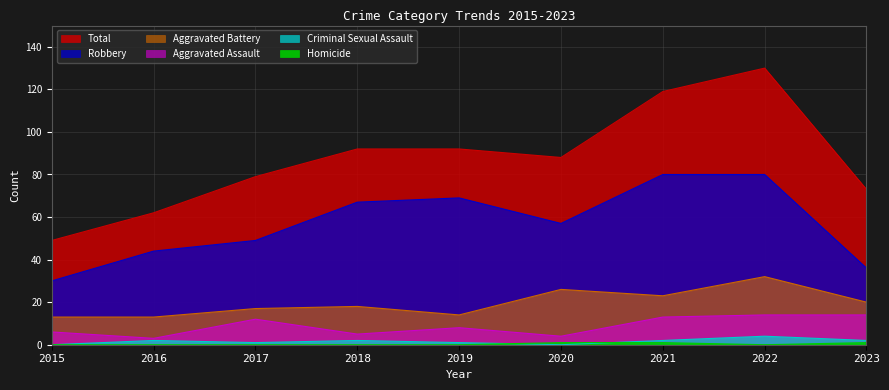

At which label is Aggravated Assault closest to 8?

2019